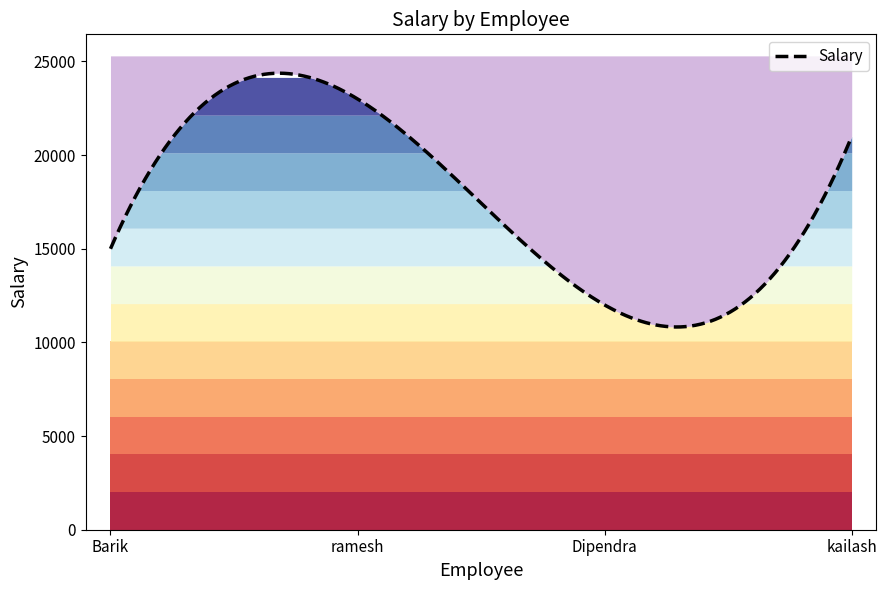

How many data points are above 21000?

1